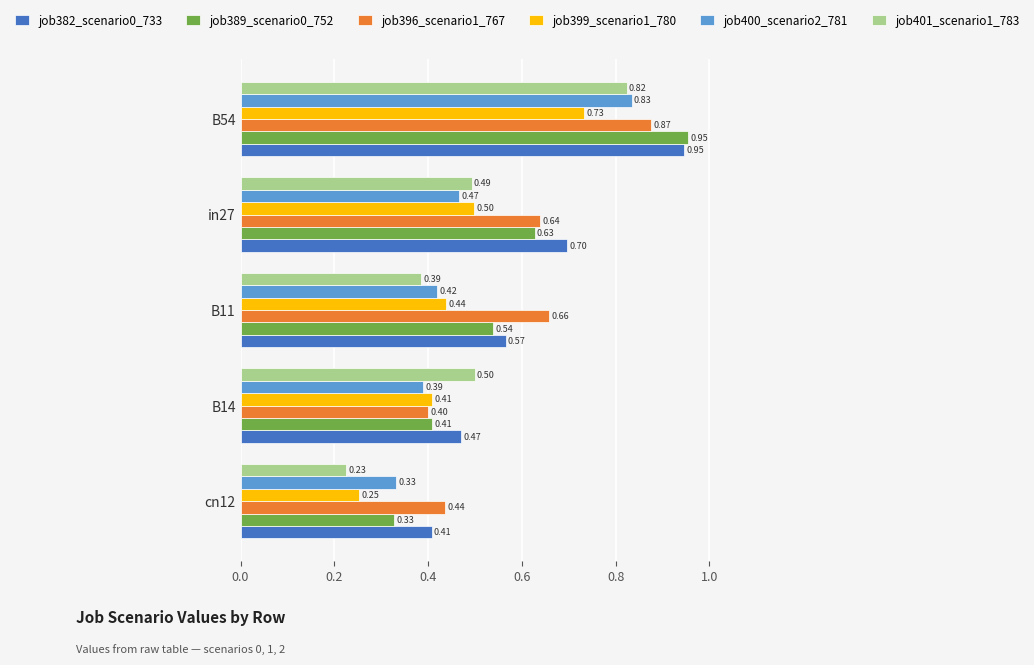

What is the difference between the job400_scenario2_781 values at B54 and in27?

0.4